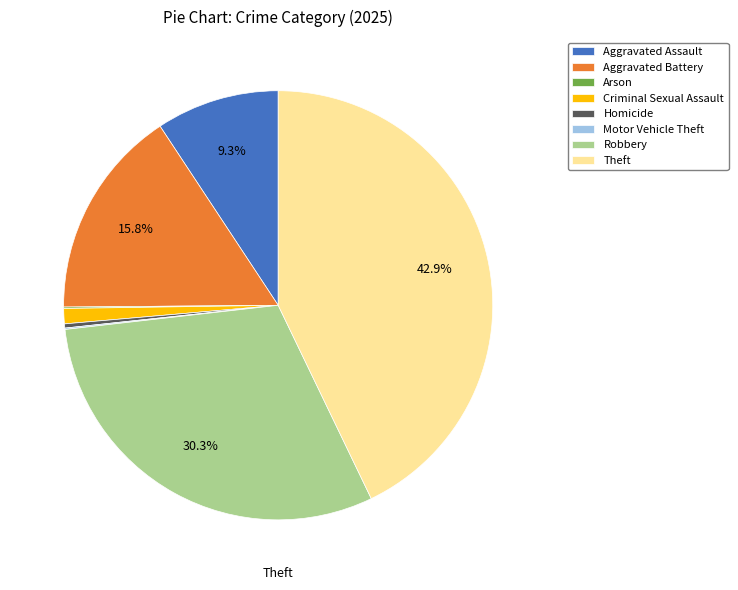

Is there a majority slice in this chart?

No